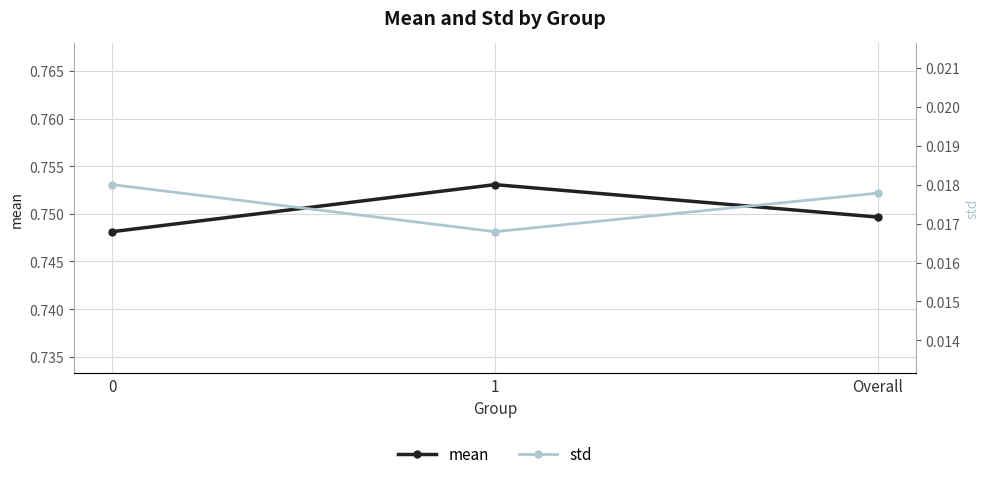

What position from the left is 1?

2